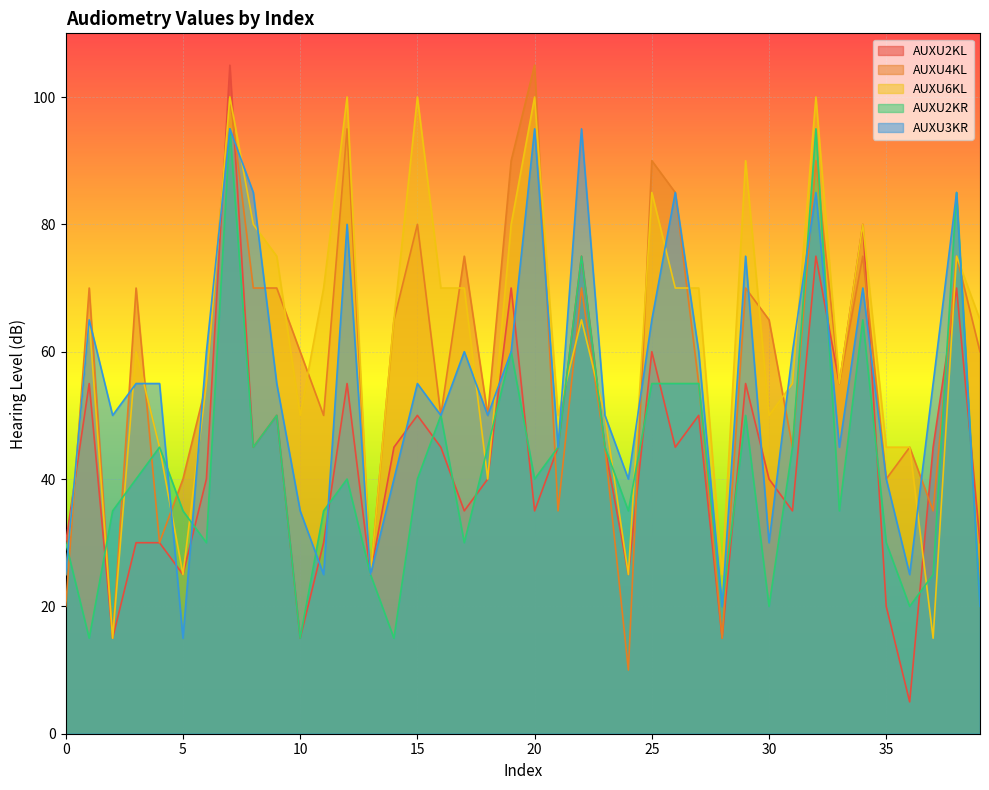

What are all the series names shown in the legend?

AUXU2KL, AUXU4KL, AUXU6KL, AUXU2KR, AUXU3KR